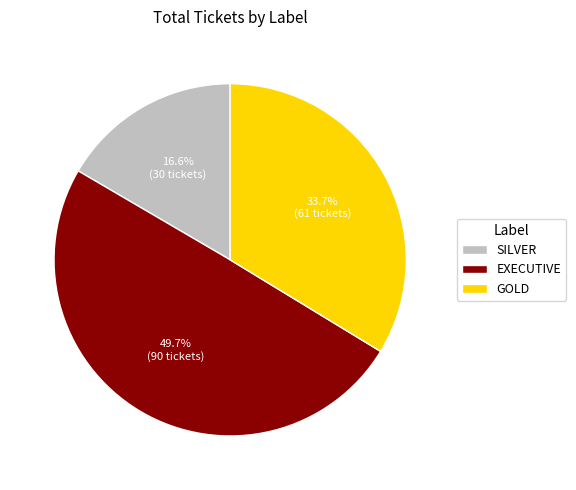

To the nearest percent, what is the difference between the largest and smallest slice percentages?

33%